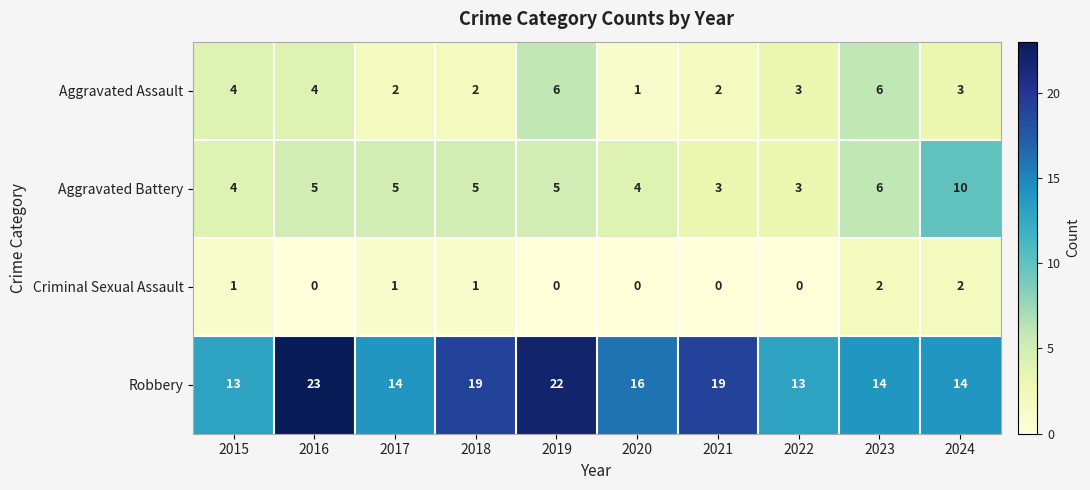

What is the approximate value of Aggravated Battery at 2017?

5